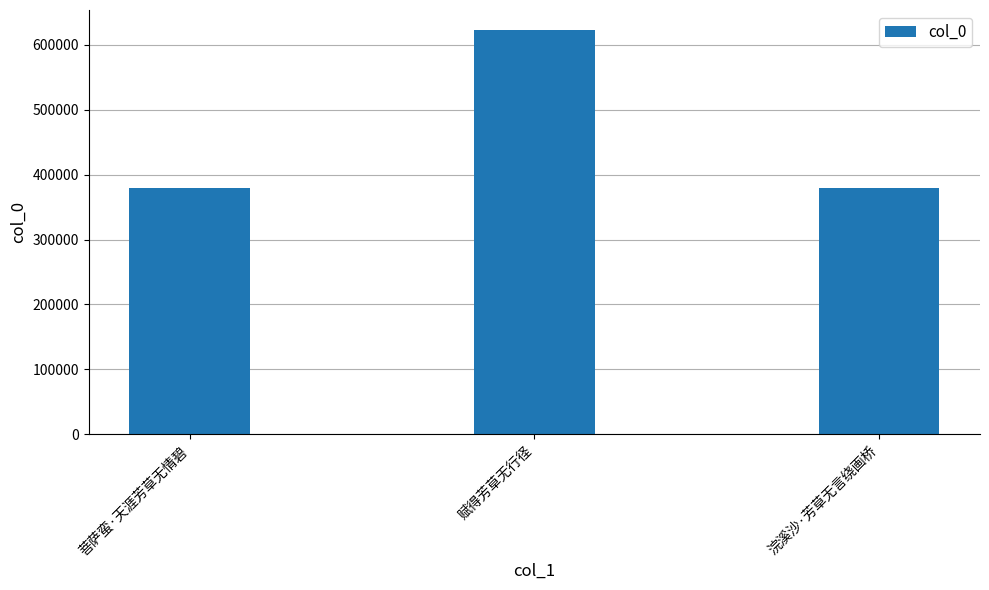

What is the maximum value shown in the chart?

622724